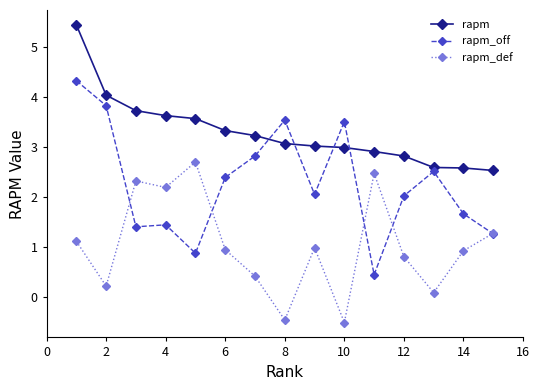

True or false: rapm and rapm_def cross at least once.

False